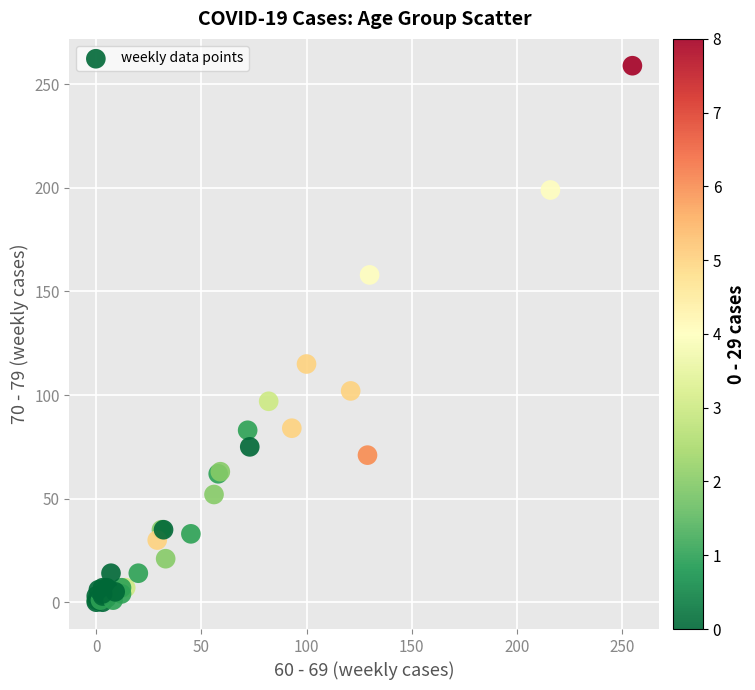

What Y value in the scatter plot is closest to 129?

115